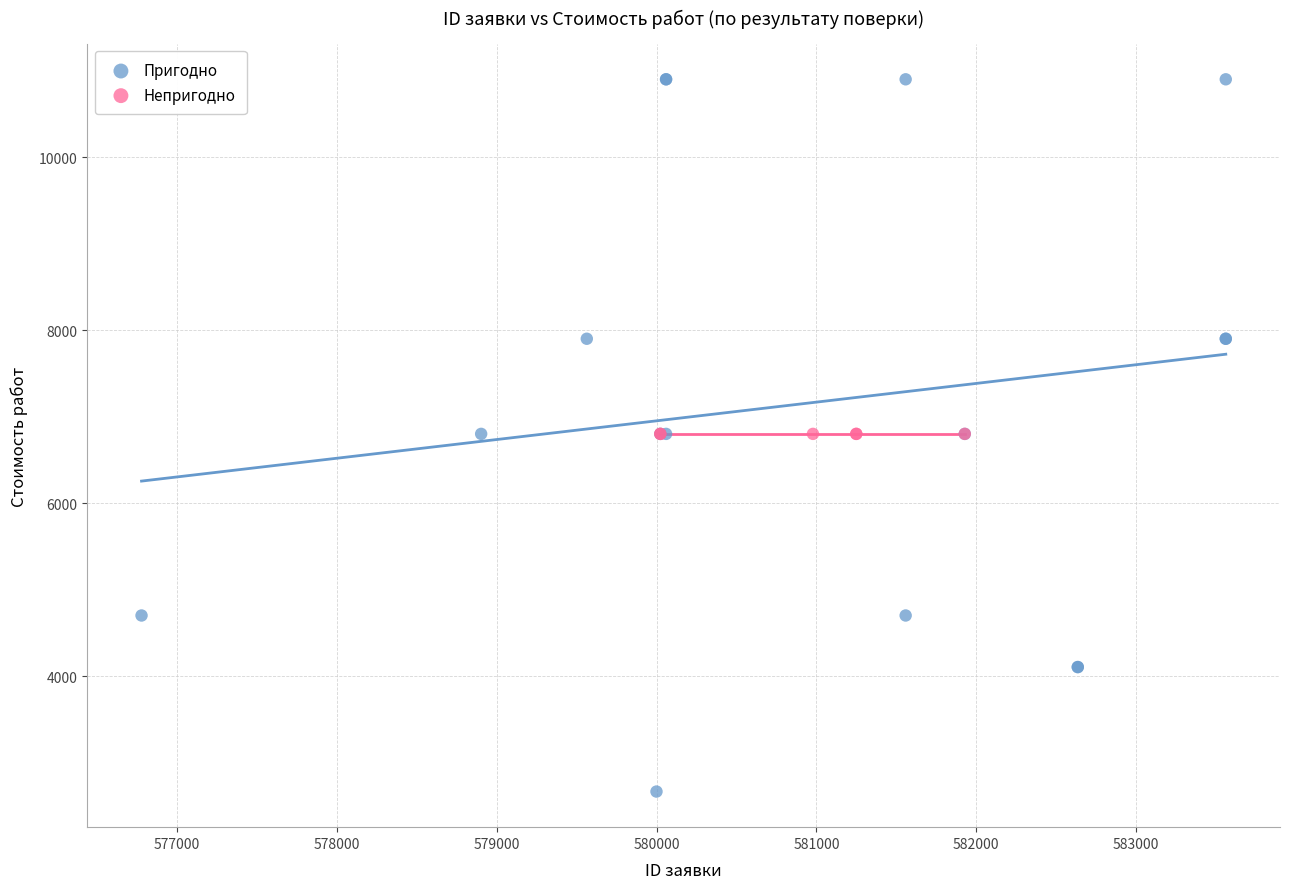

Which series reaches the maximum Y coordinate?

Пригодно